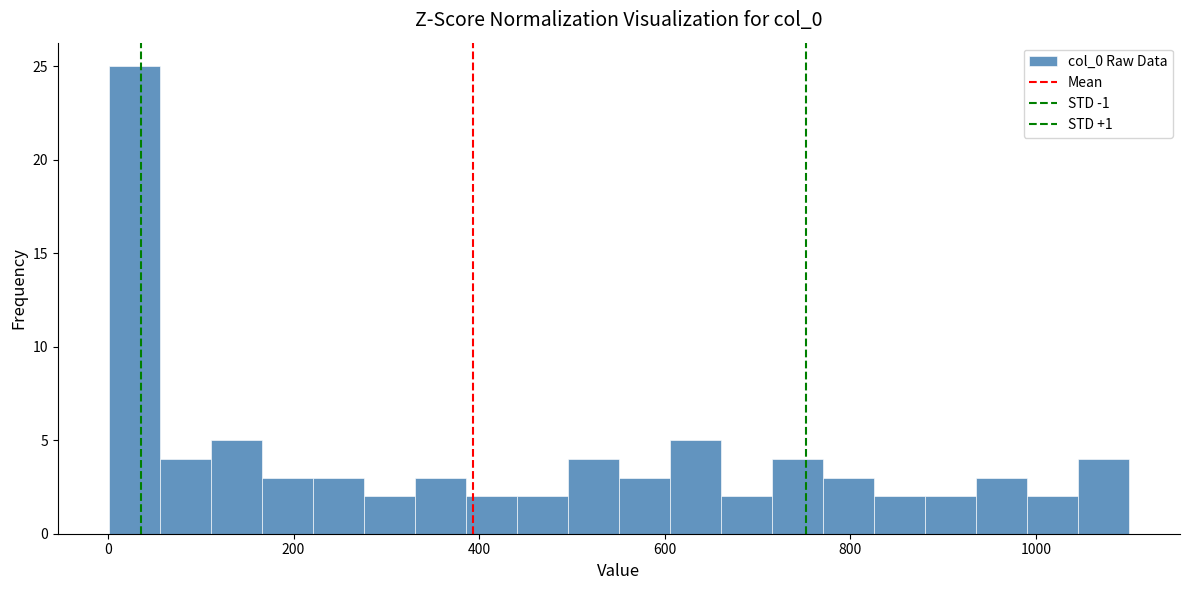

Around what value on the x-axis is the tallest bar? Give the approximate position of its centre, as read against the axis.

20